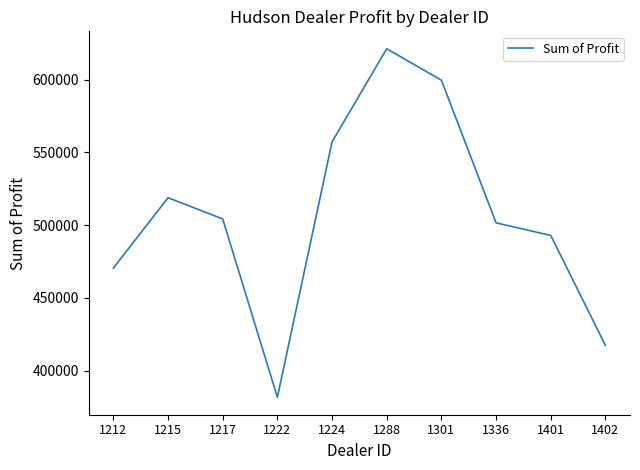

What is the approximate value at 1301?

599561.8